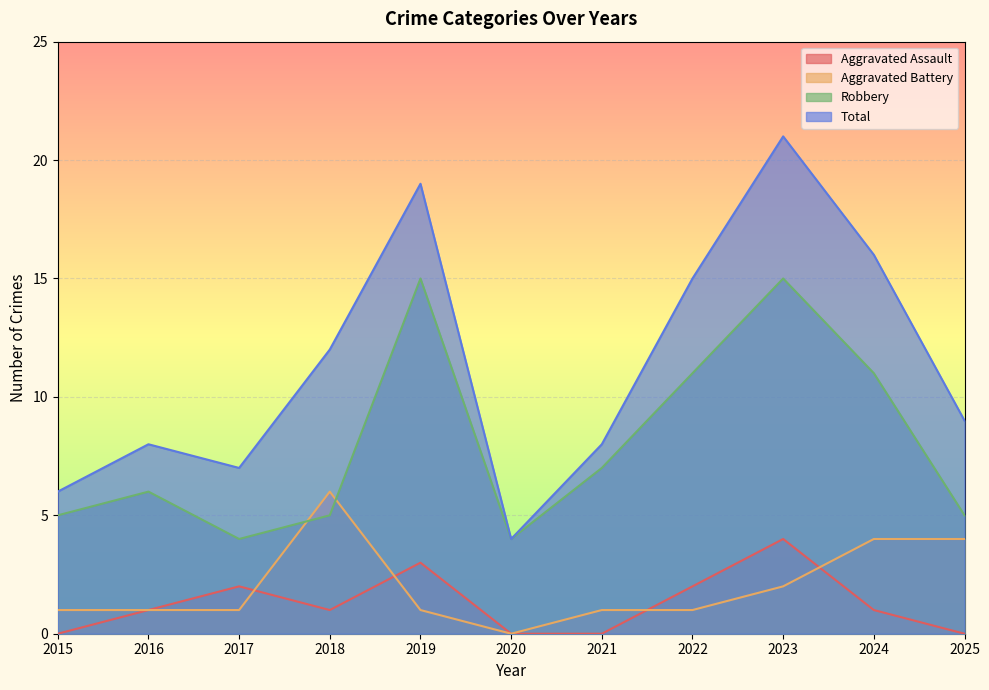

What is the value of the Aggravated Assault point at the 9th from the left?

4